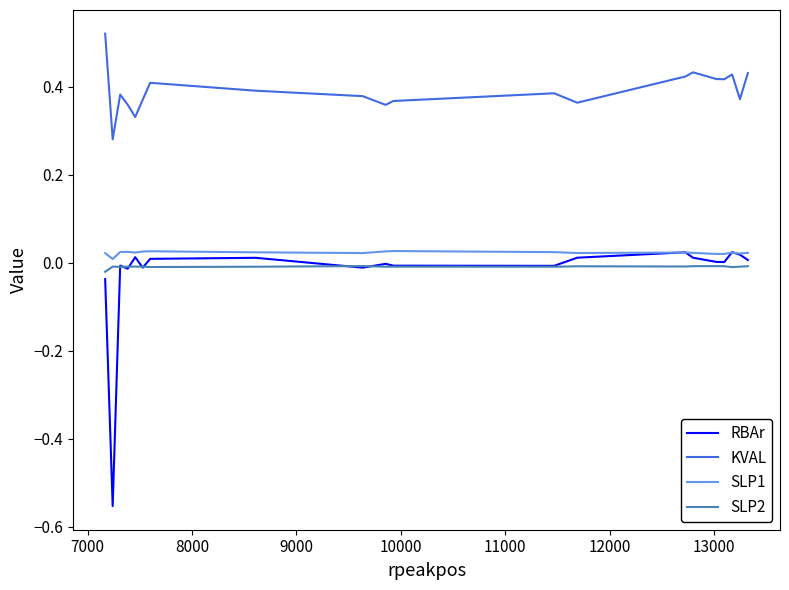

True or false: SLP2 and SLP1 cross at least once.

False